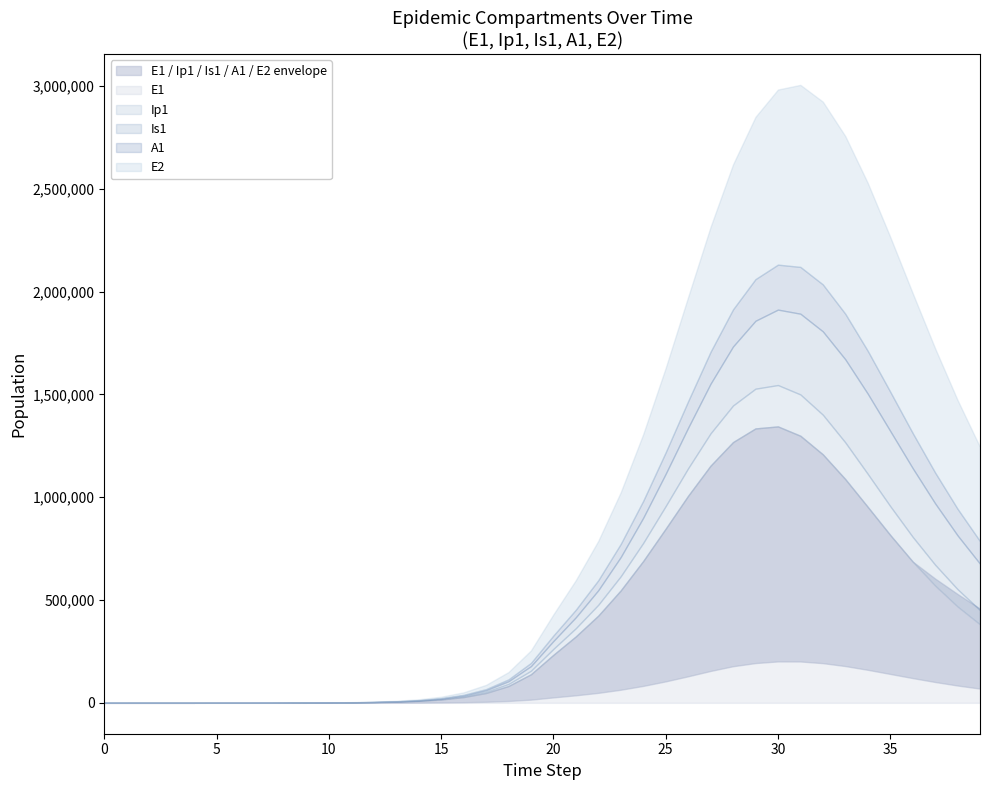

At which category does the chart reach its peak across all series?

30